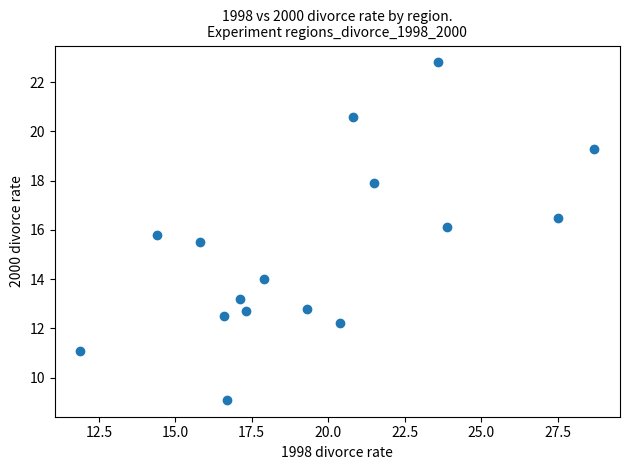

What is the range of Y values (max minus min)?

13.7